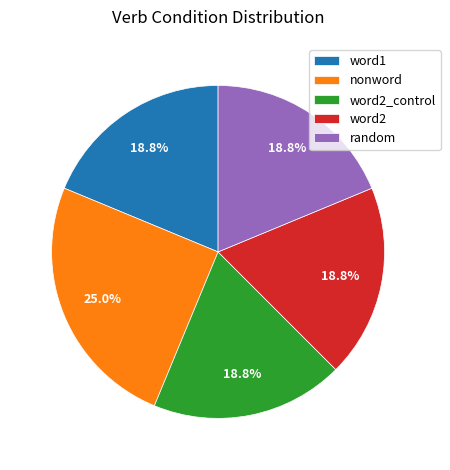

Count the number of slices in the pie.

5